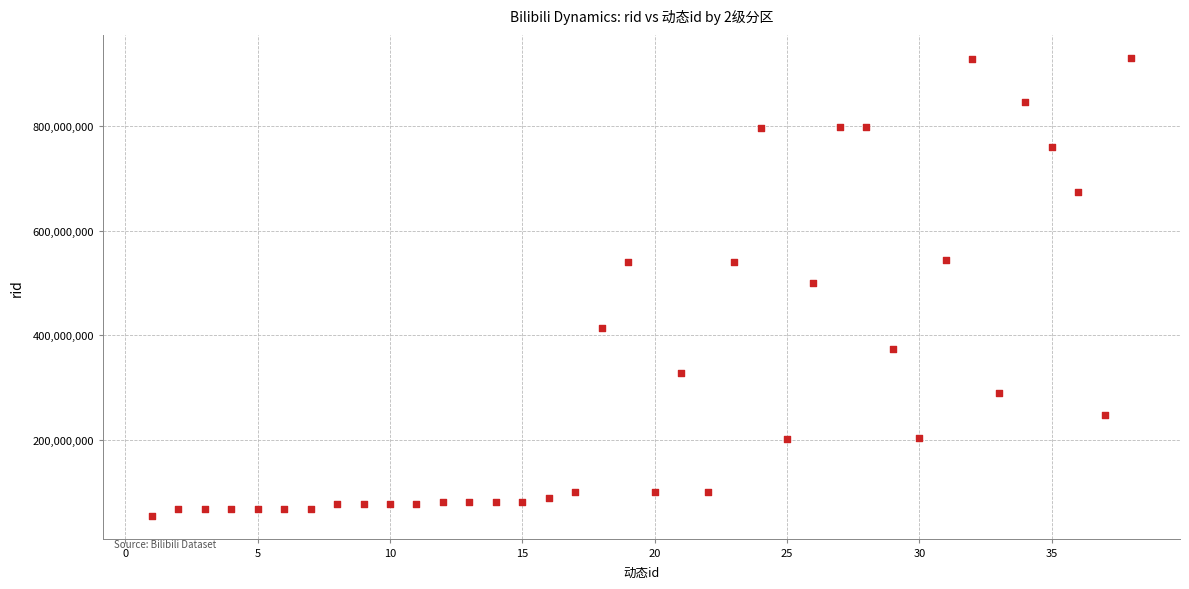

What is the range of X values (max minus min)?

37